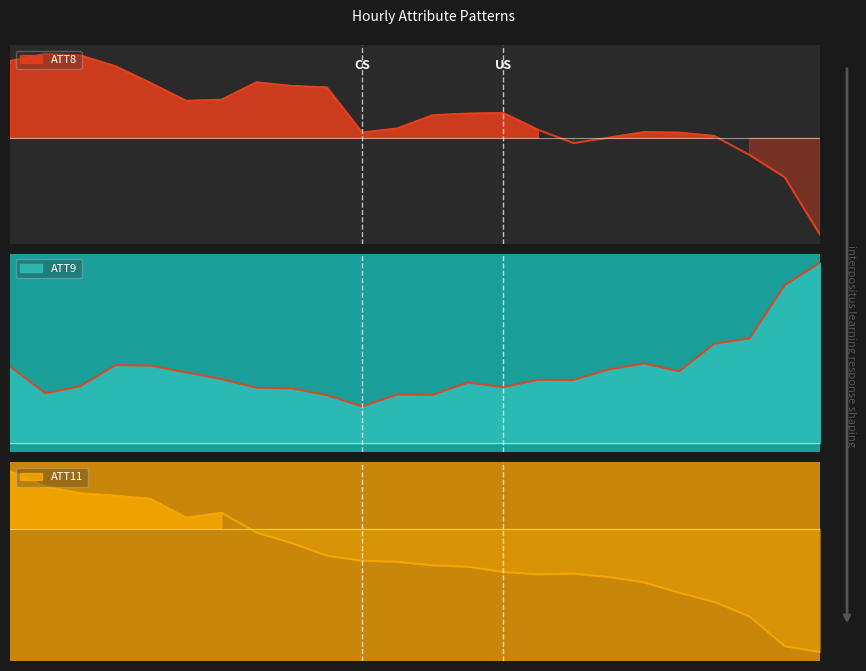

What is the spread (max minus min) of values at 11?

22.0